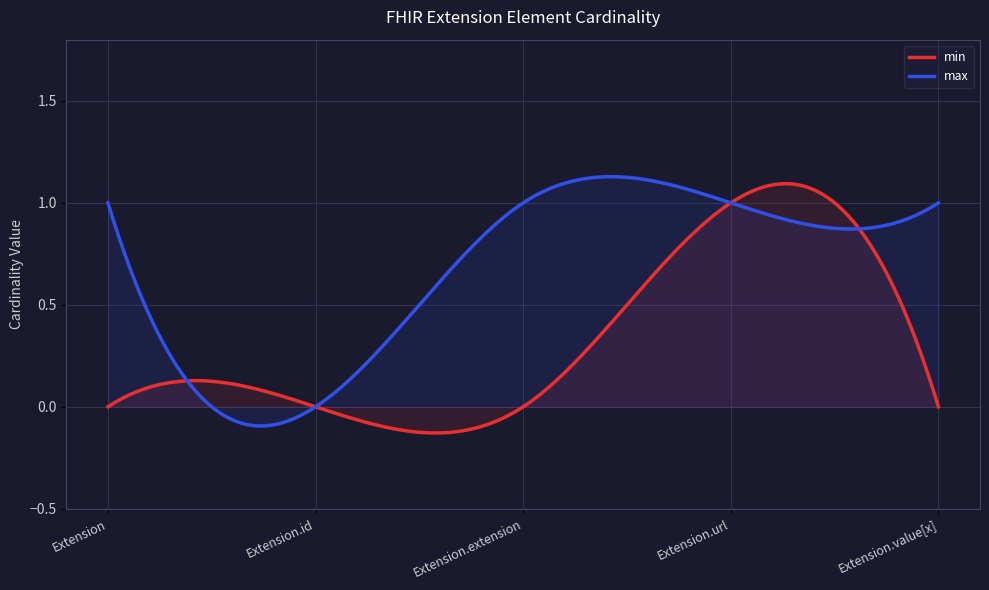

True or false: min has more than 1 points higher than both neighbors.

True